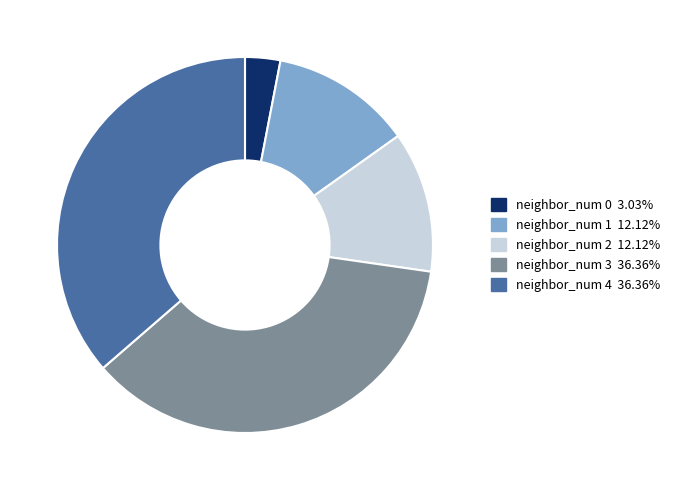

What is the ratio of the value at neighbor_num 4 36.36% to the value at neighbor_num 2 12.12%?

3.0